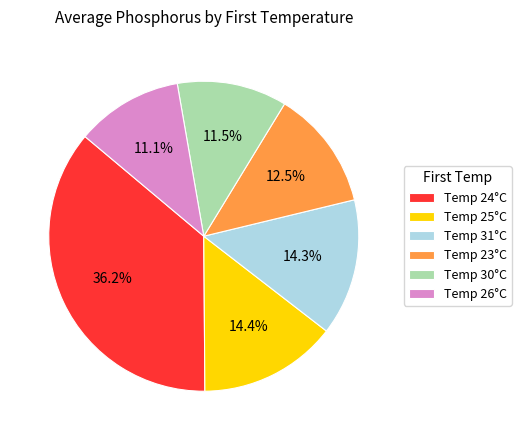

What is the largest slice in the pie chart?

Temp 24°C